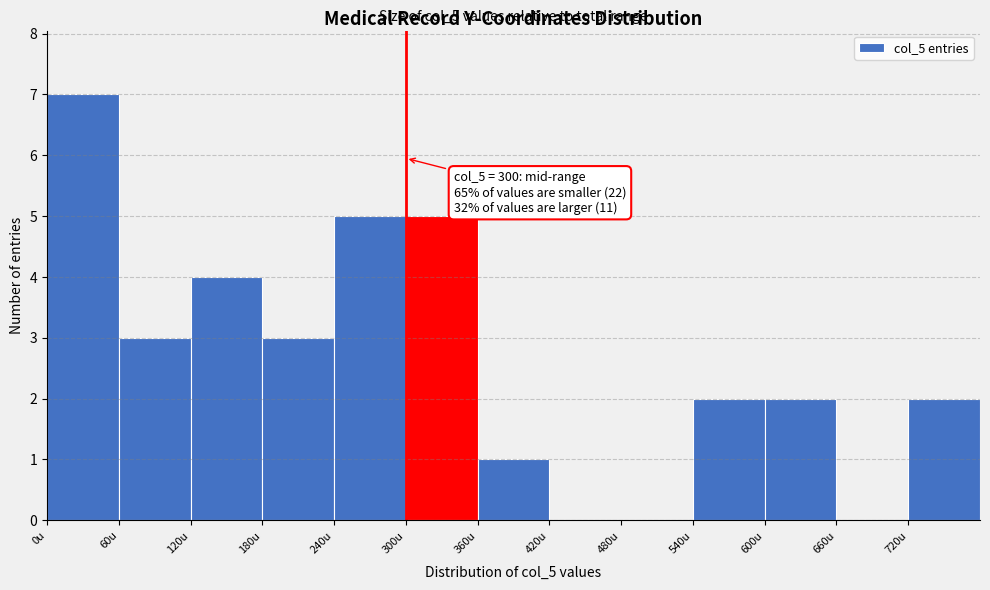

Over which range of the x-axis is the bar tallest?

0 to 60